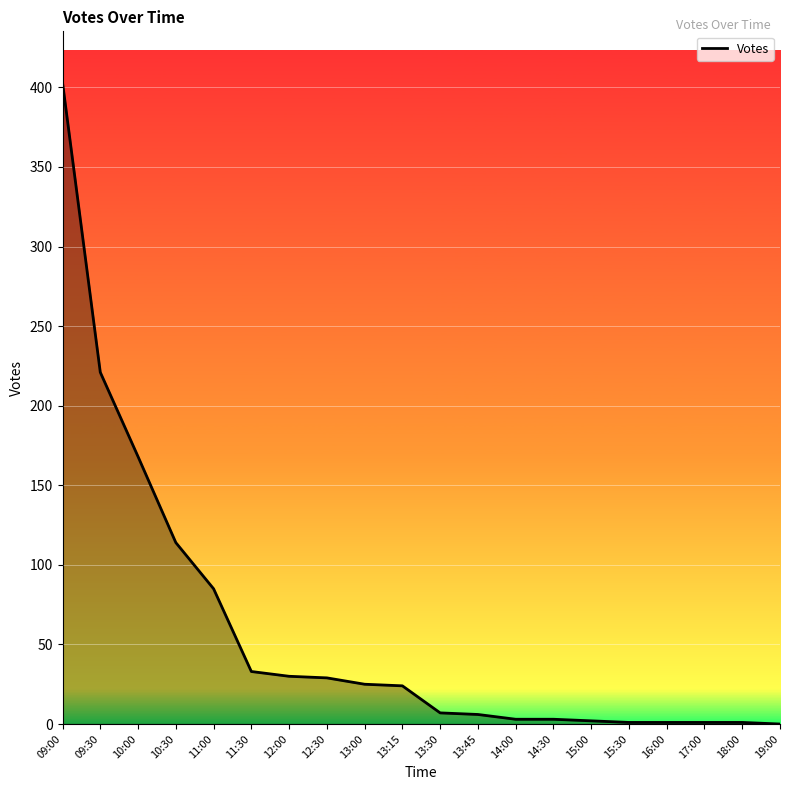

The value at 13:15 is 7. True or false?

False